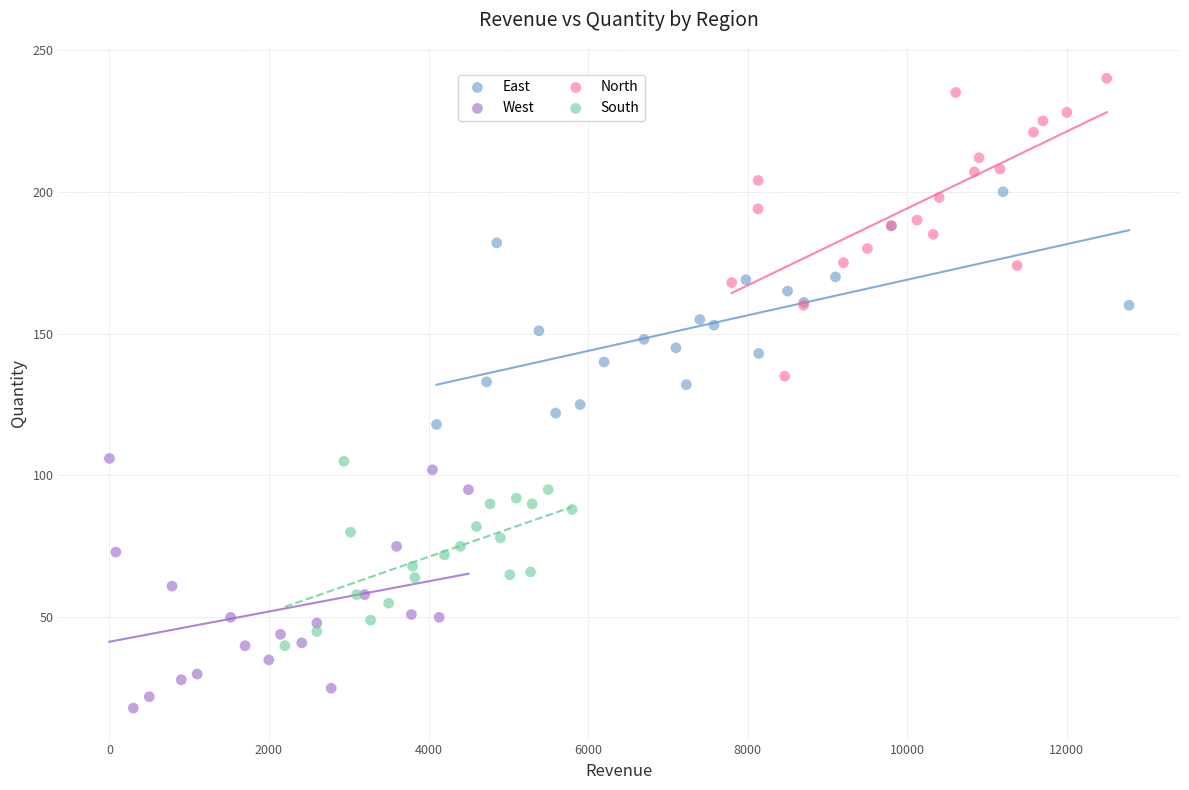

Which series contains the highest Y value?

North